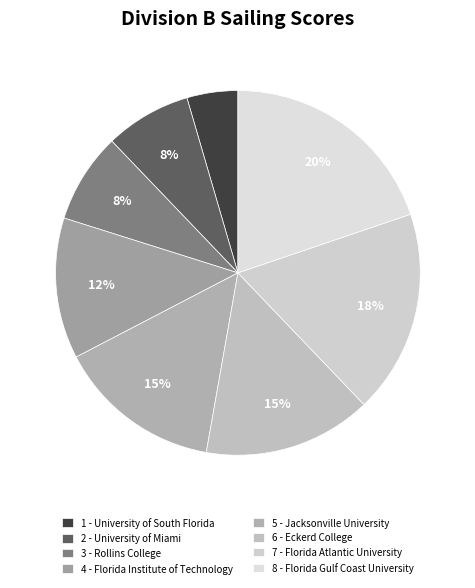

Is the sum of 2 - University of Miami and 7 - Florida Atlantic University greater than half?

No